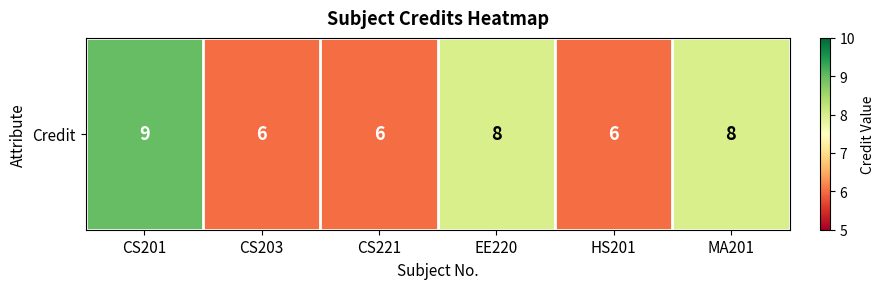

Reading left to right, what are all the values shown in this chart?

CS201=9	CS203=6	CS221=6	EE220=8	HS201=6	MA201=8